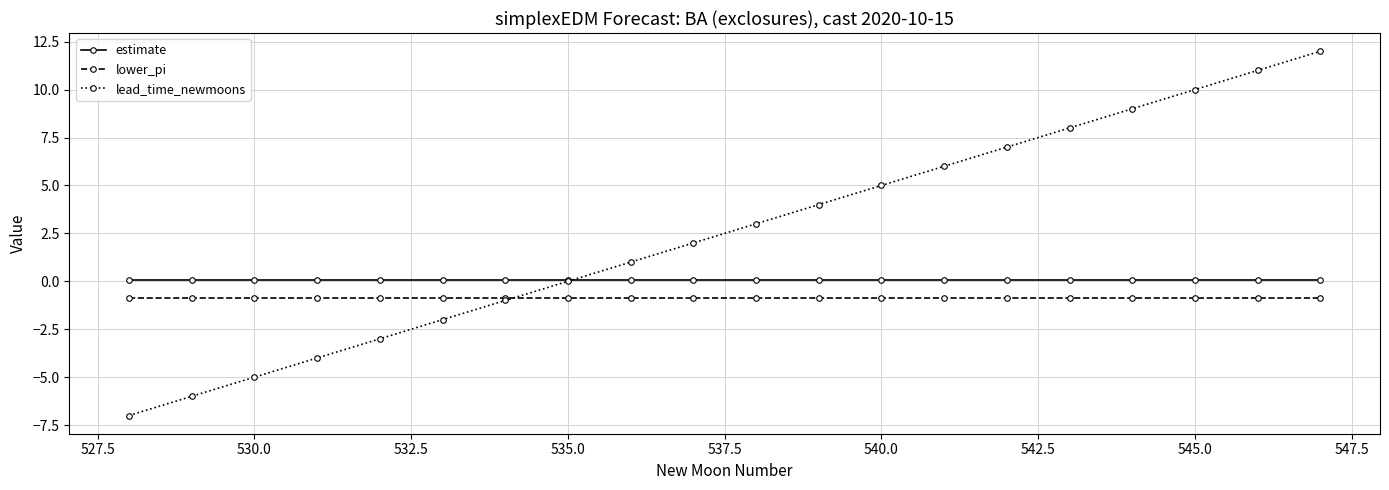

True or false: lower_pi and estimate cross at least once.

False